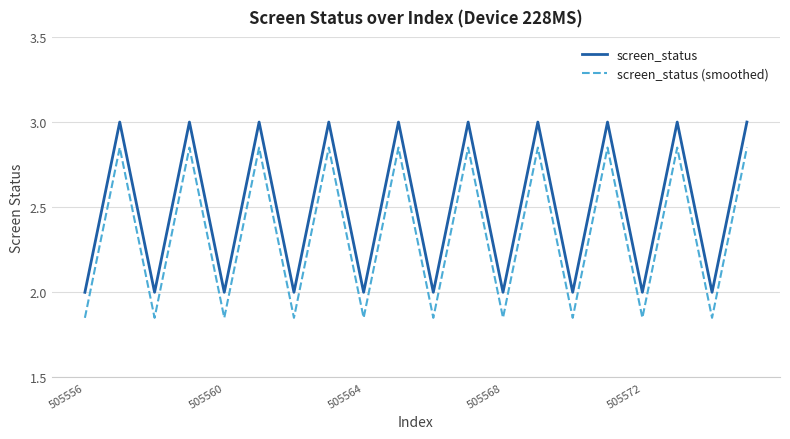

Count the screen_status (smoothed) values in the range 1 to 2.

10